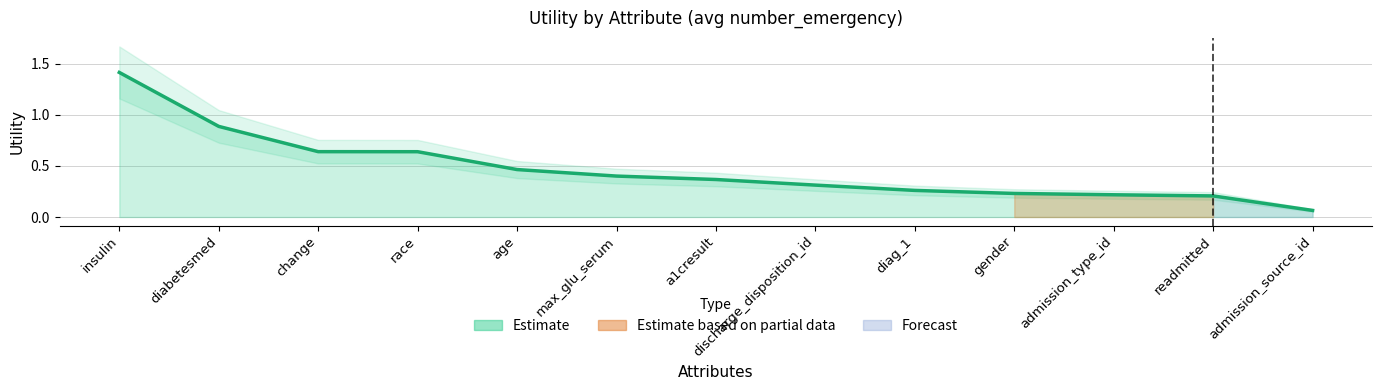

What is the change in value from diabetesmed to admission_source_id?

-0.8